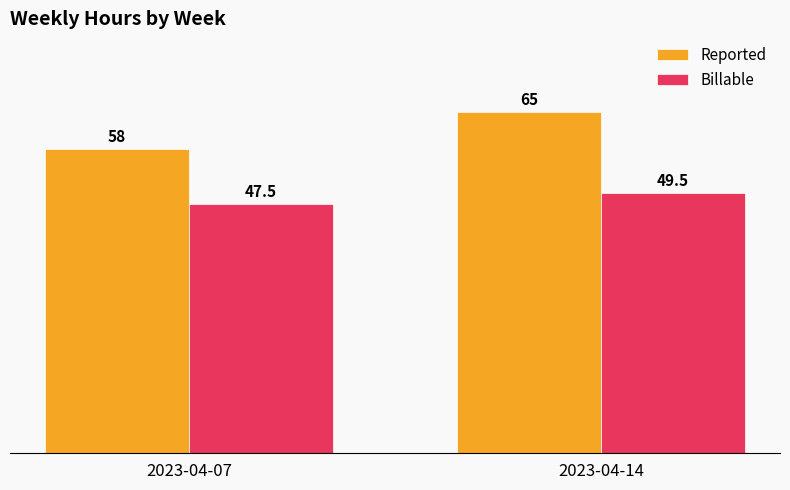

What is the sum of all Reported values?

123.0